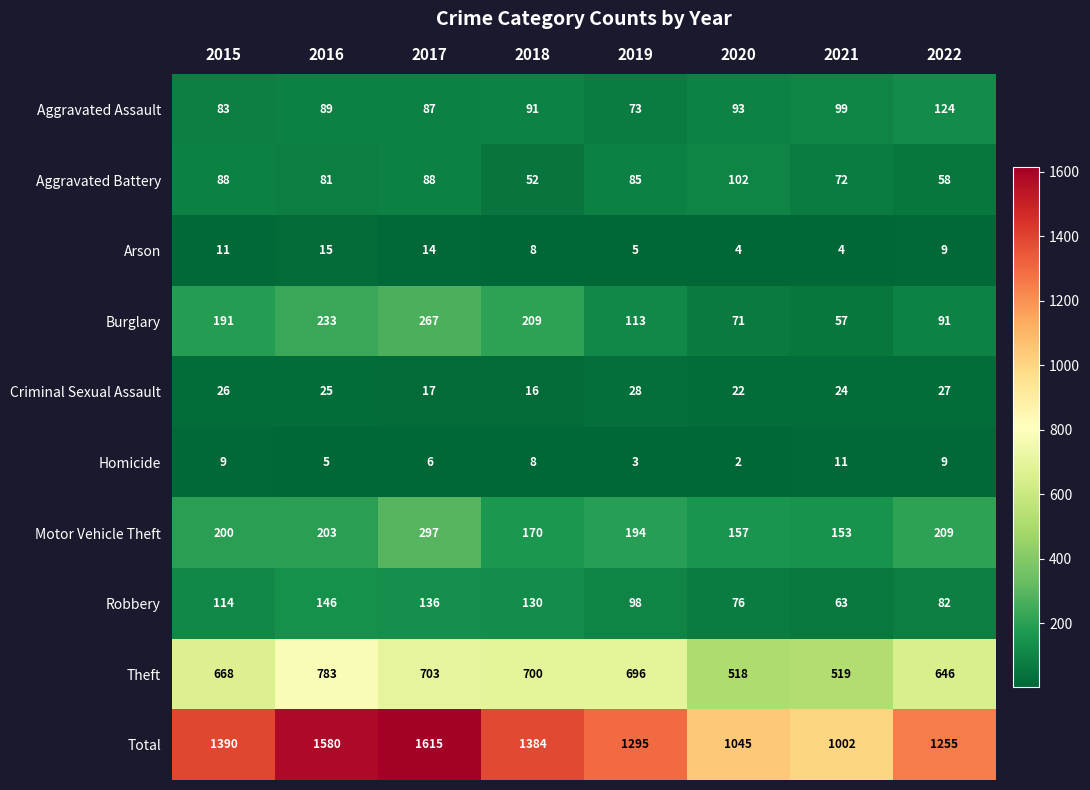

What is the spread (max minus min) of values at 2022?

1246